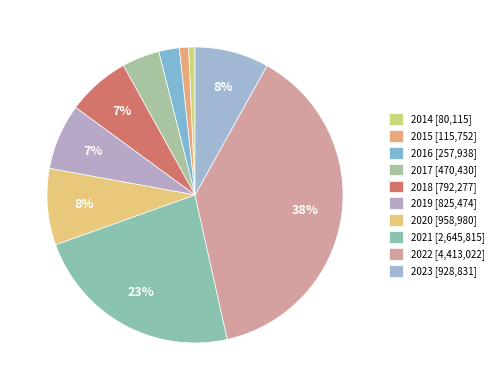

What is the total percentage of 2019 and 2014?

7.9%